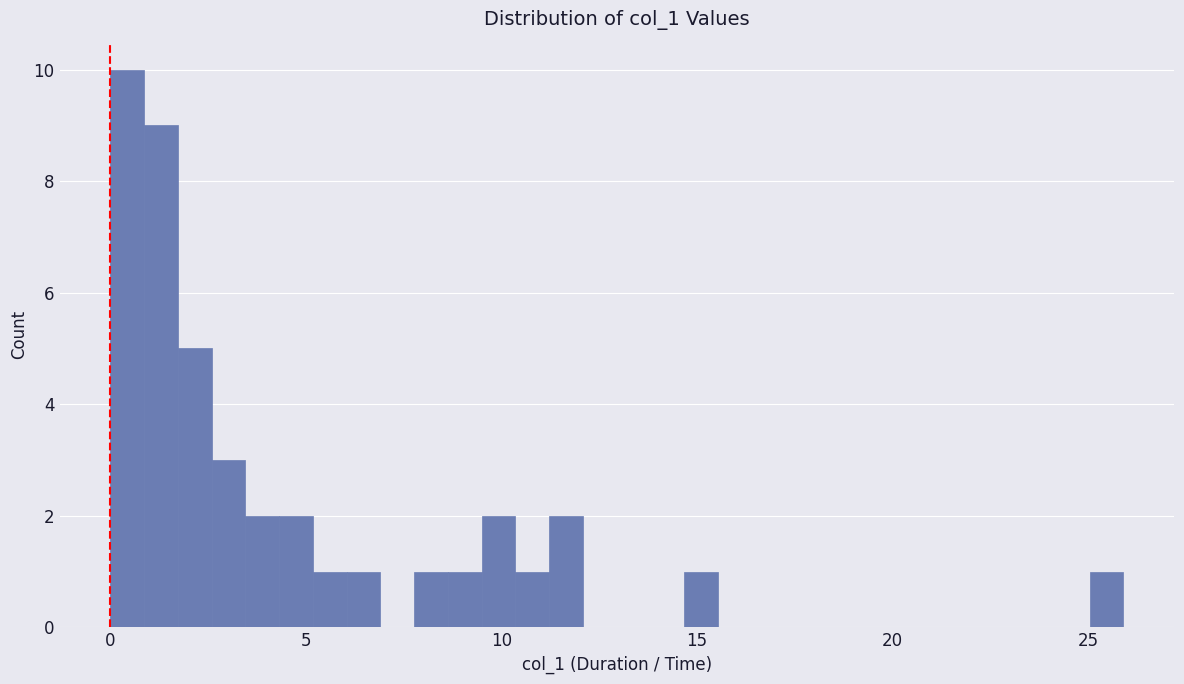

Read against the x-axis, roughly where is the centre of the tallest bar?

0.5